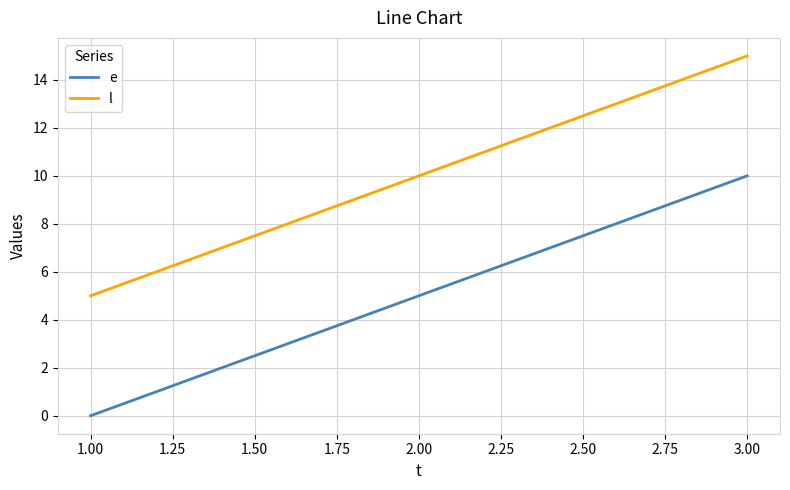

How many e values are between 0 and 10?

3